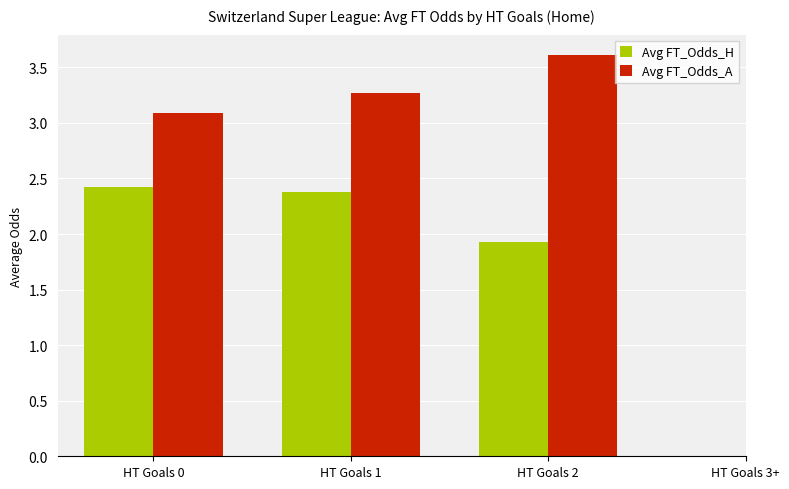

At which label is Avg FT_Odds_H closest to 2?

HT Goals 2